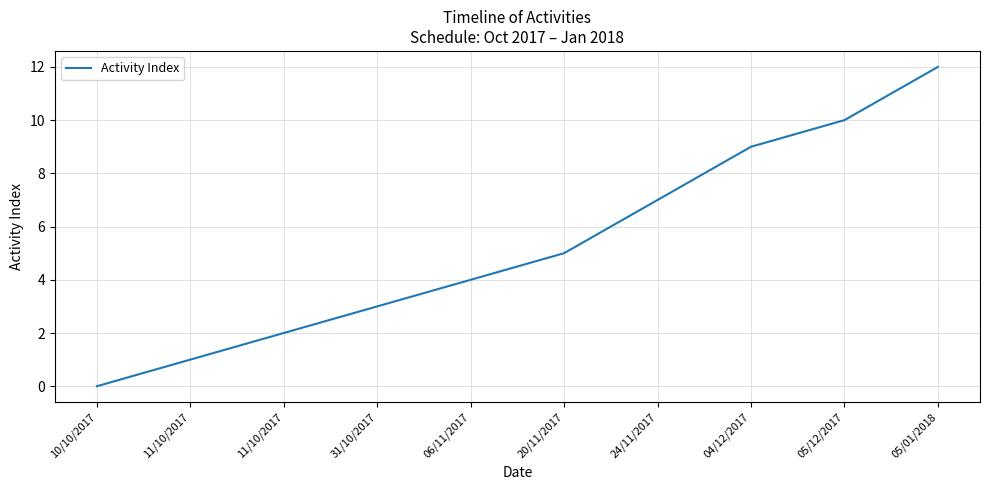

Does the chart display data point markers on the line(s)?

No